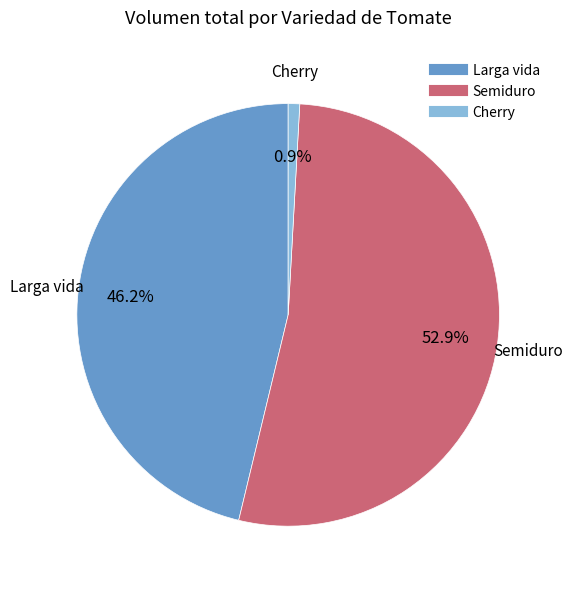

What portion of the pie excludes Cherry?

99.1%